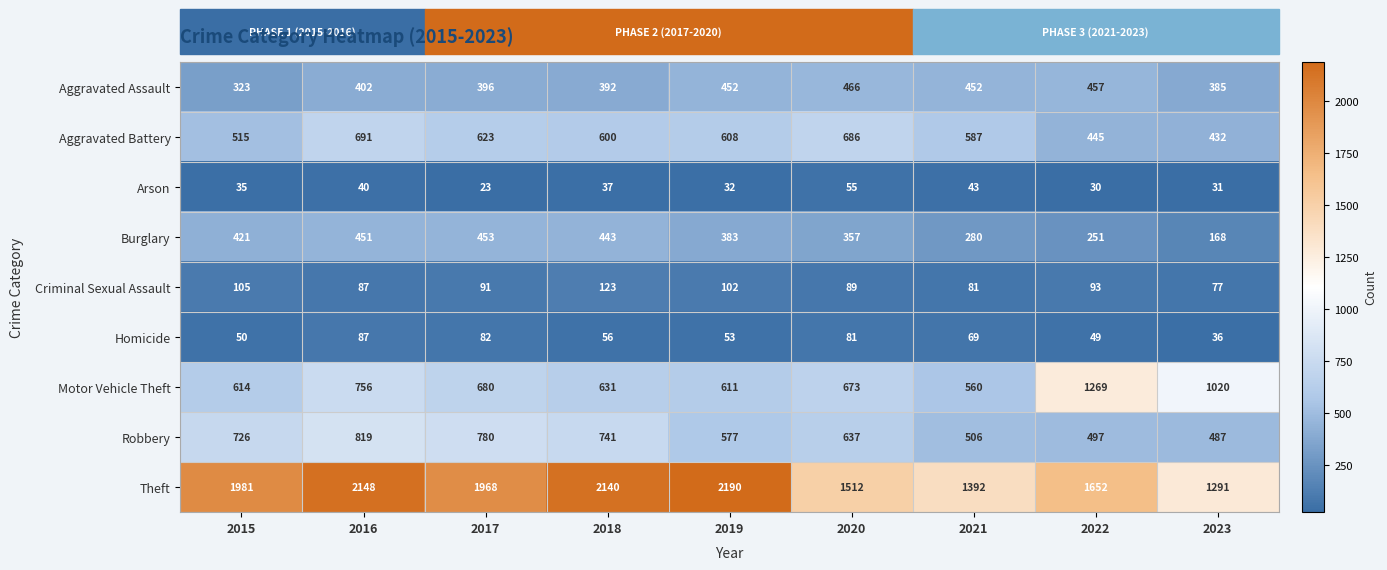

At which label does Aggravated Battery first exceed 600?

2016